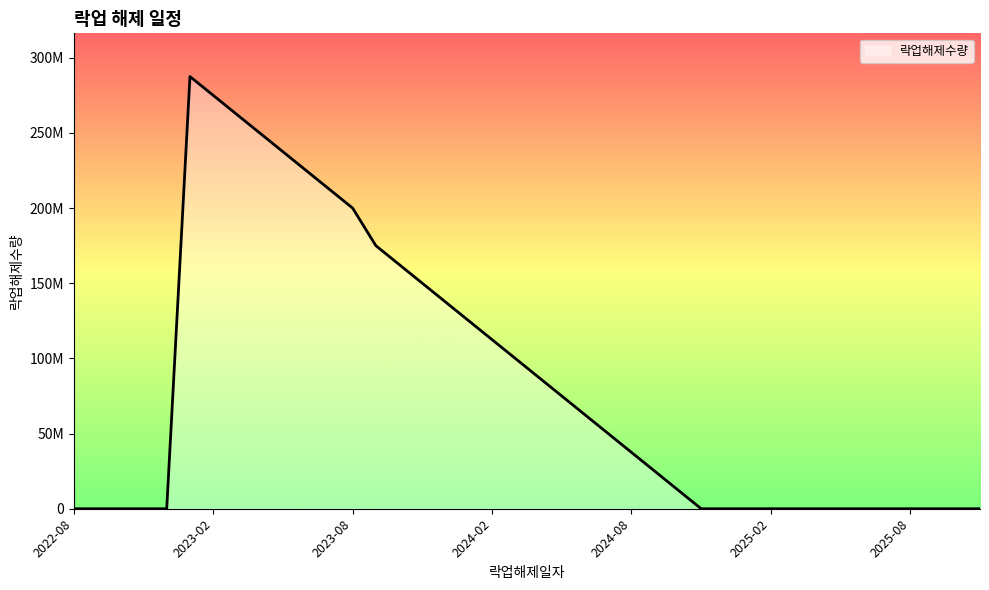

Rank the categories by value from lowest to highest.

2022-08-01, 2022-09-01, 2022-10-01, 2022-11-01, 2022-12-01, 2024-11-01, 2024-12-01, 2025-01-01, 2025-02-01, 2025-03-01, 2025-04-01, 2025-05-01, 2025-06-01, 2025-07-01, 2025-08-01, 2025-09-01, 2025-10-01, 2025-11-01, 2024-10-01, 2024-09-01, 2024-08-01, 2024-07-01, 2024-06-01, 2024-05-01, 2024-04-01, 2024-03-01, 2024-02-01, 2024-01-01, 2023-12-01, 2023-11-01, 2023-10-01, 2023-09-01, 2023-08-01, 2023-07-01, 2023-06-01, 2023-05-01, 2023-04-01, 2023-03-01, 2023-02-01, 2023-01-01